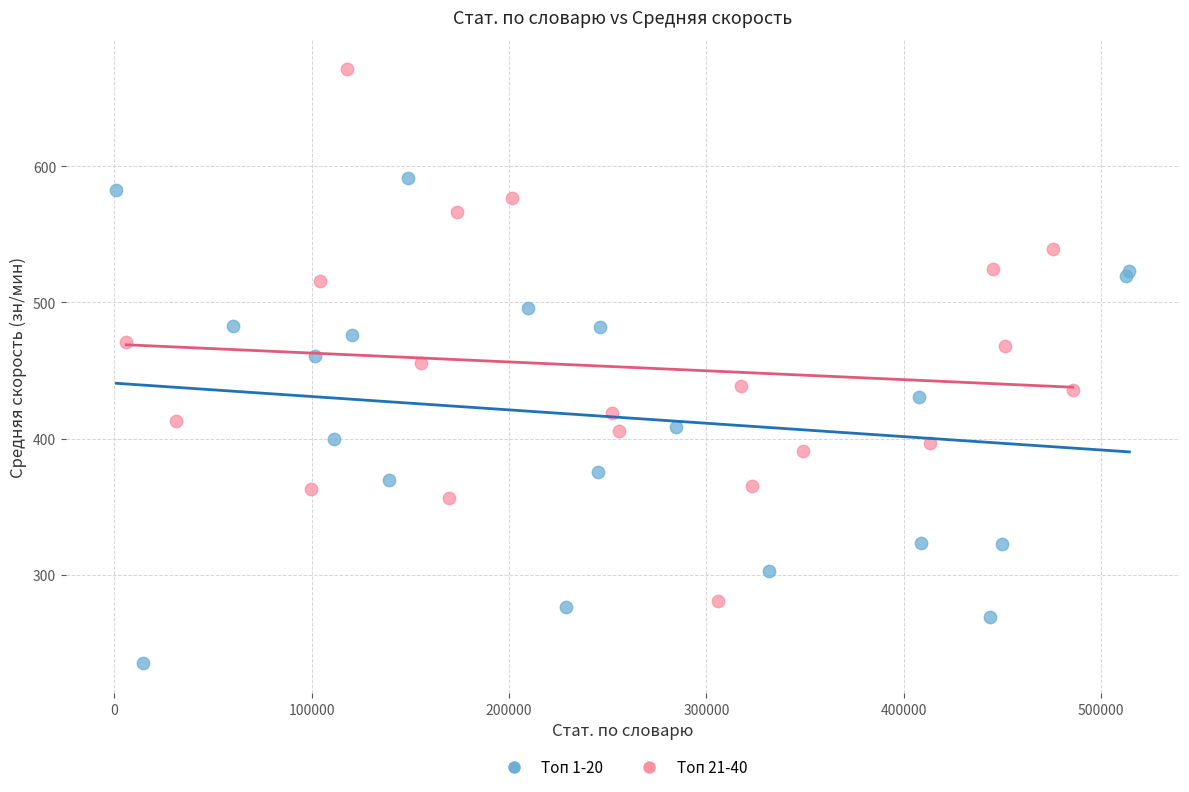

Which series contains the lowest Y value?

Топ 1-20